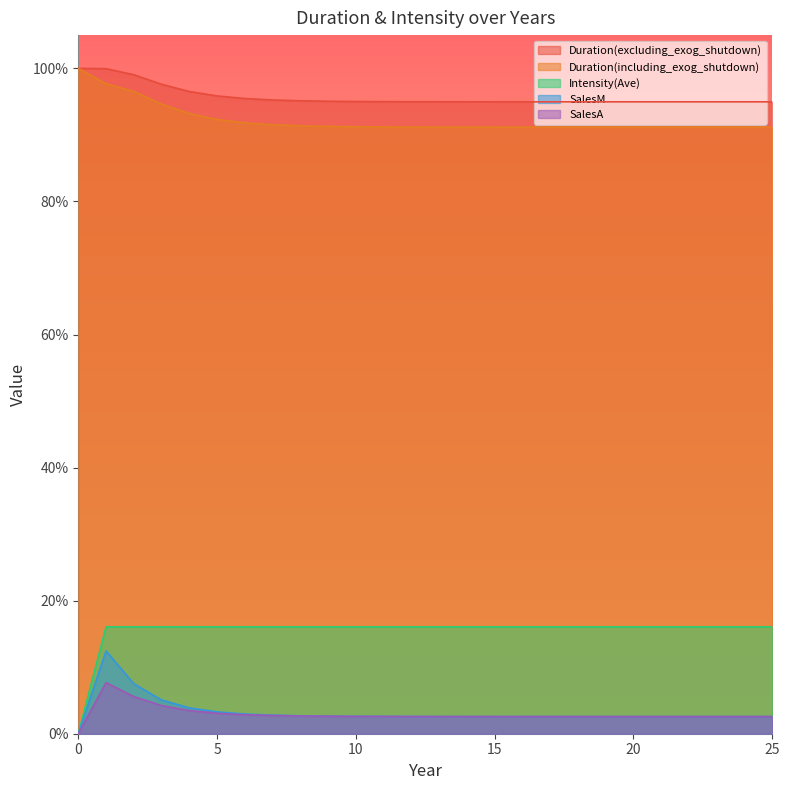

At which category is the sum across all series the highest?

1